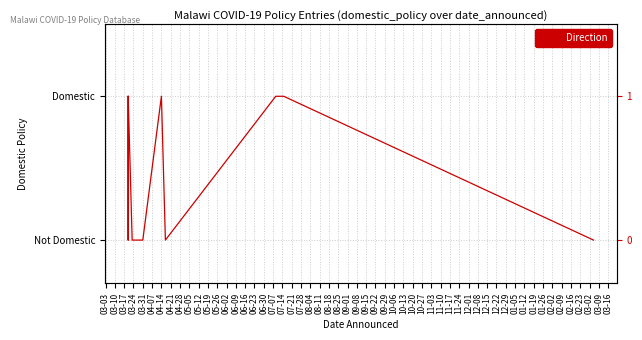

How many values are above zero?

13